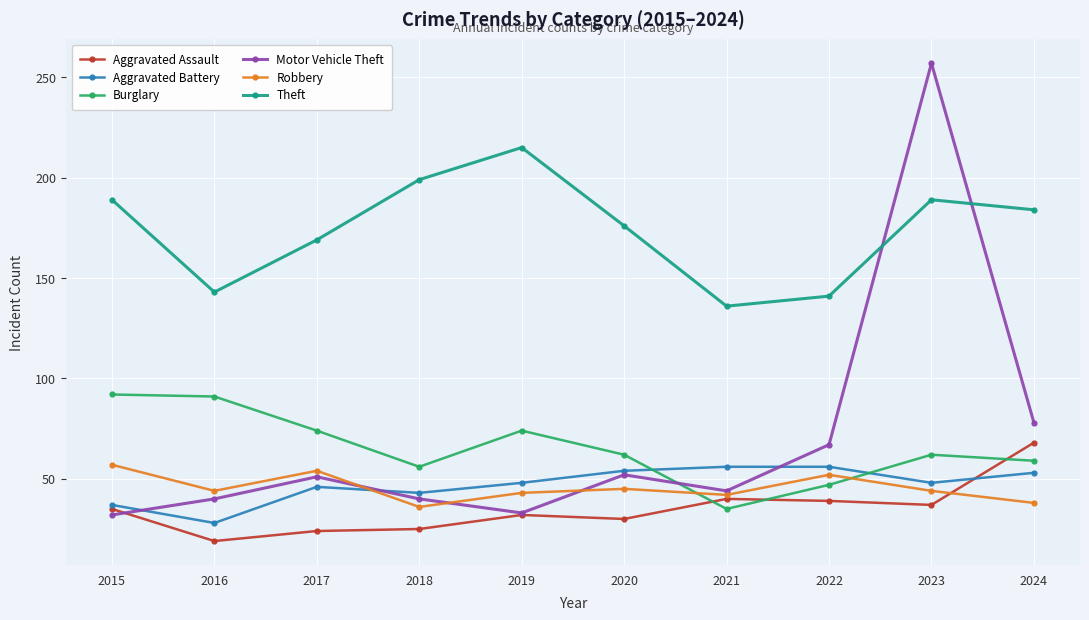

What are all the series names shown in the legend?

Aggravated Assault, Aggravated Battery, Burglary, Motor Vehicle Theft, Robbery, Theft